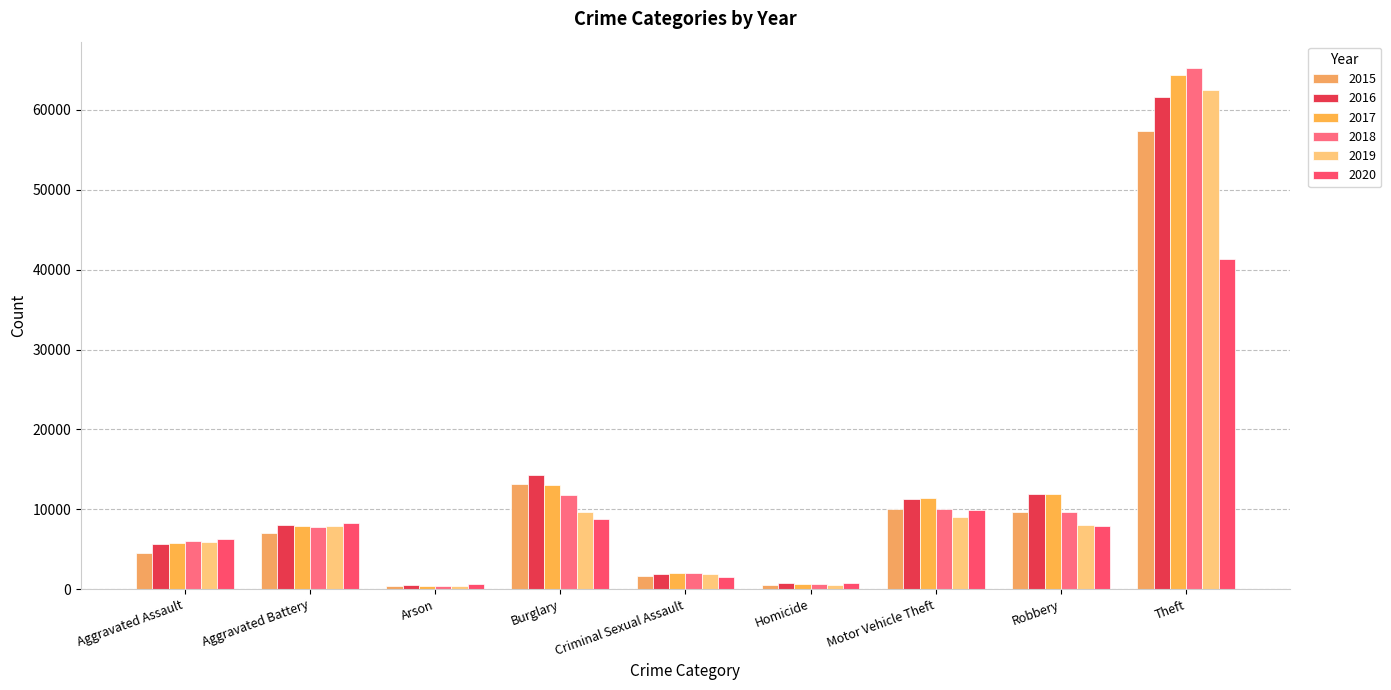

At which category does the chart reach its peak across all series?

Theft